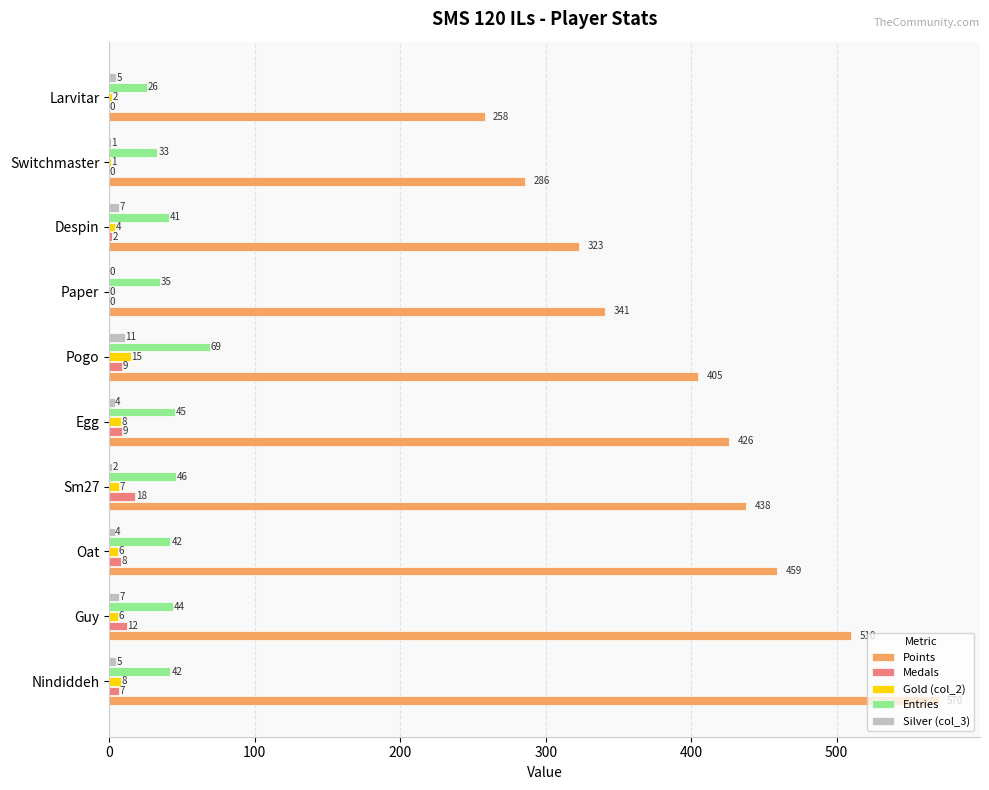

Is it true that Points equals 426 at Egg?

True